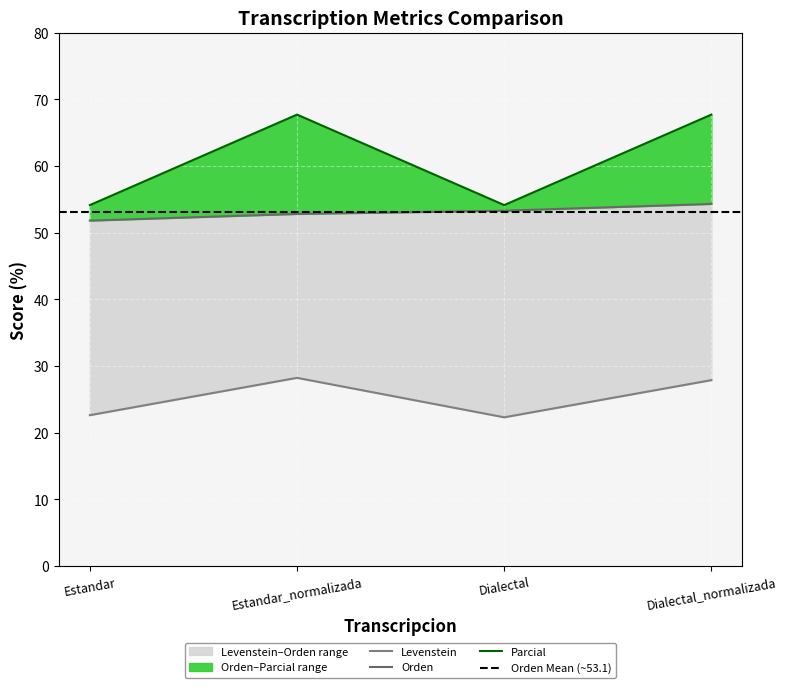

True or false: Parcial has a value of 67.7 at Dialectal_normalizada.

True